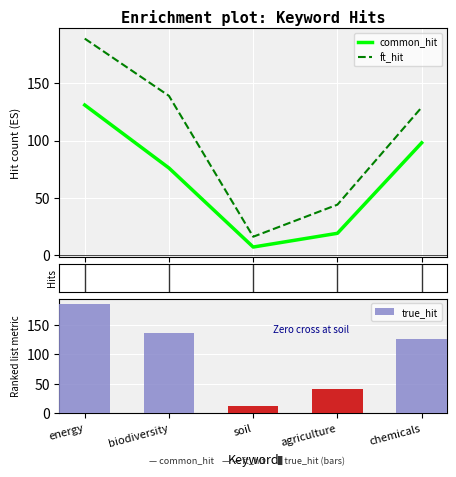

What is the difference between the maximum and minimum values in the ft_hit series?

173